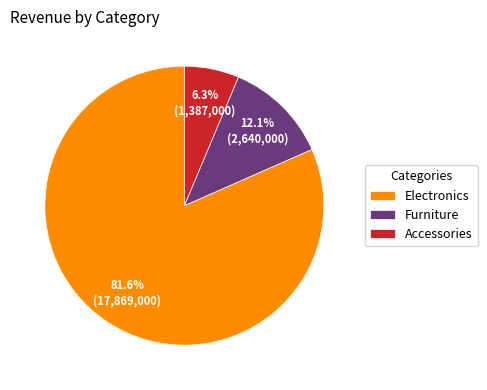

To the nearest percent, what is the difference between the Furniture and Electronics slice percentages?

70%